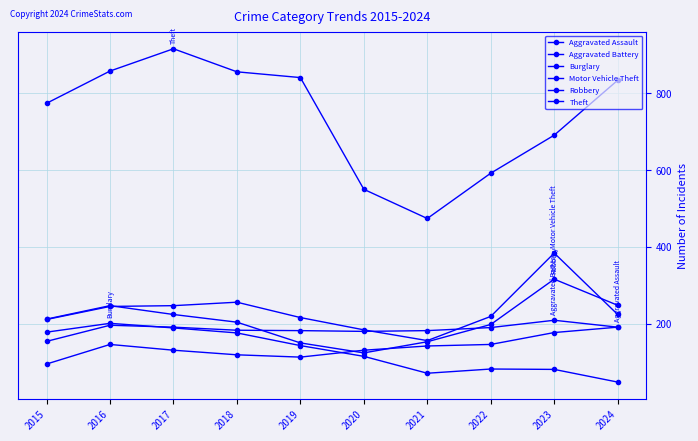

At which label does Aggravated Battery first exceed 190?

2016